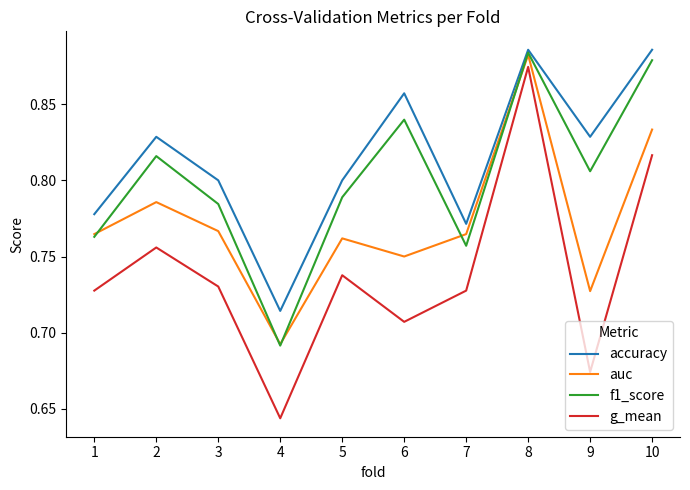

Which category has the lowest value across all series?

4